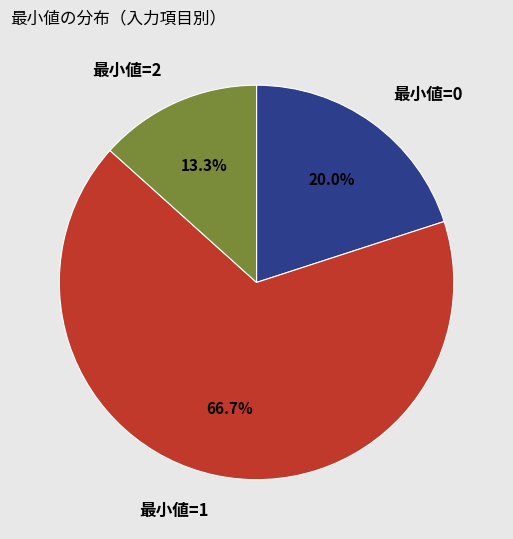

Which category has the smallest portion of the pie?

最小値=2